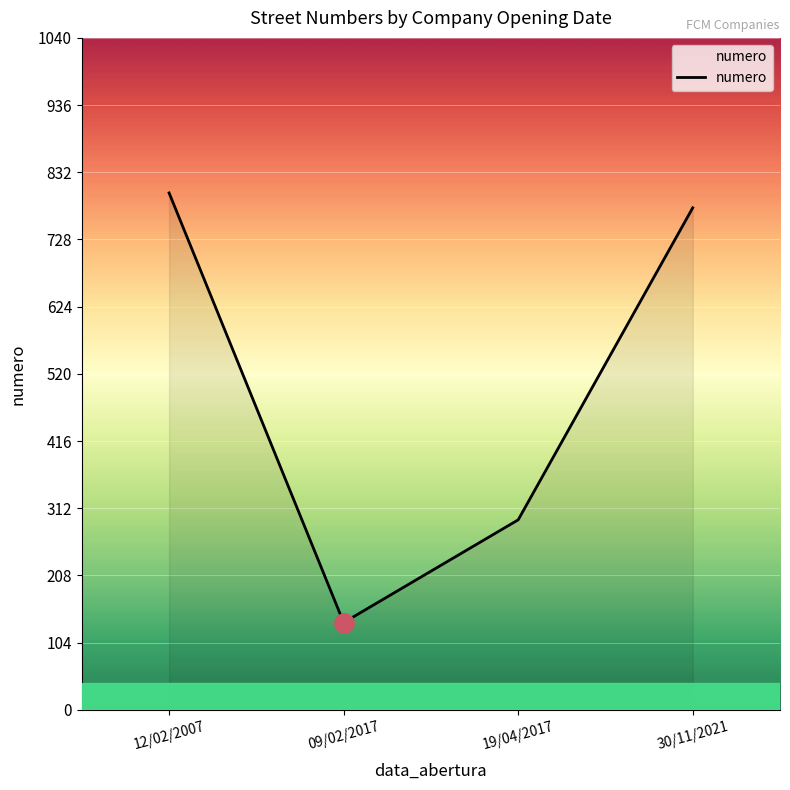

True or false: the data shows 1420 at 30/11/2021.

False